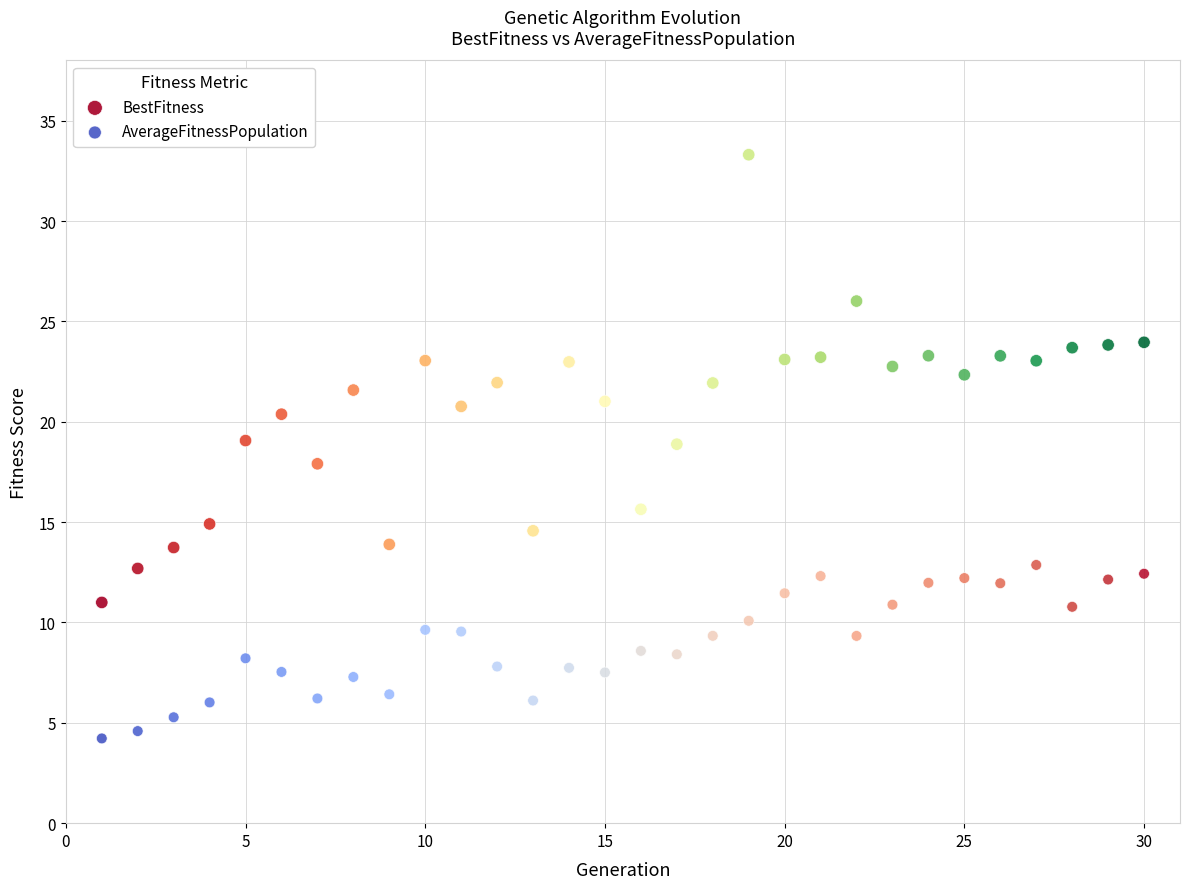

Across all data points, what is the range of Y values (max minus min)?

29.1